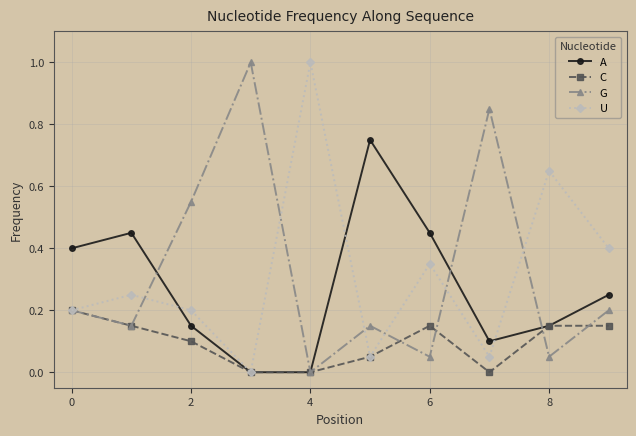

In U, how many points are lower than both neighbors (excluding endpoints)?

3